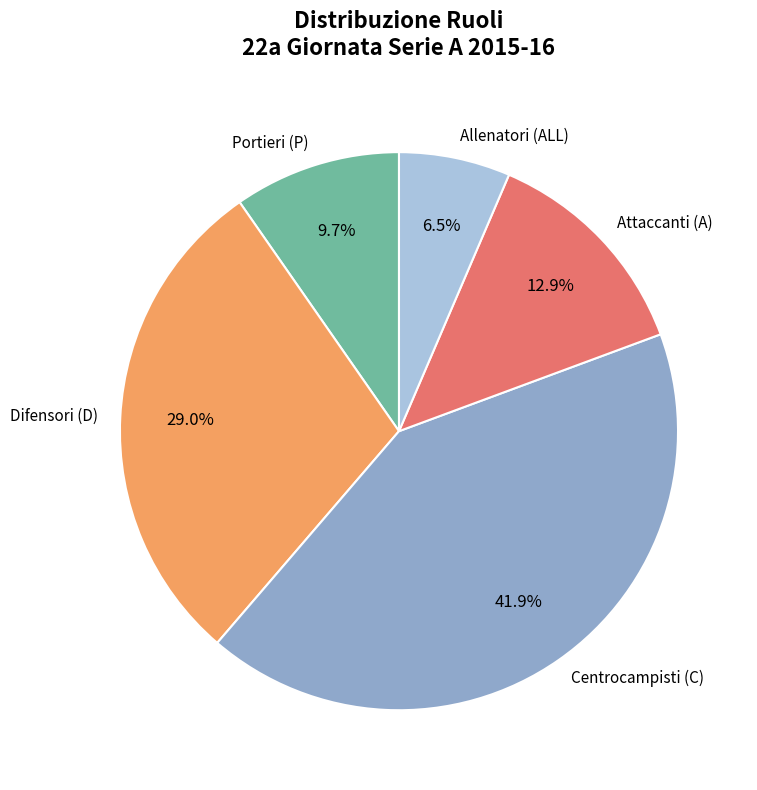

Between Attaccanti (A) and Portieri (P), which is larger?

Attaccanti (A)